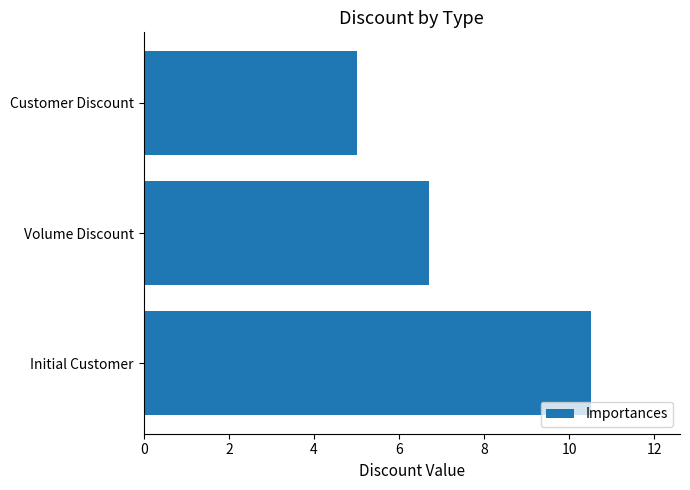

Which has a higher value, Initial Customer or Customer Discount?

Initial Customer